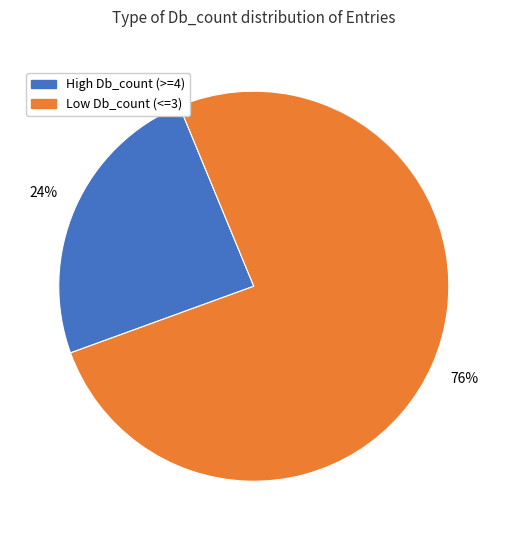

Count the number of slices in the pie.

2